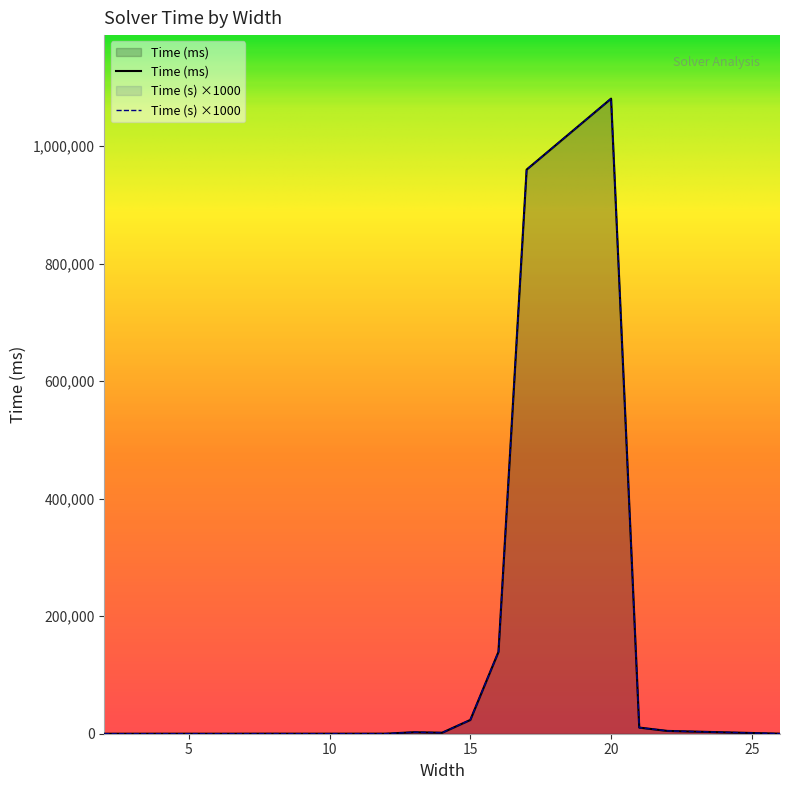

True or false: Time (ms) and Time (s) intersect in this chart.

False